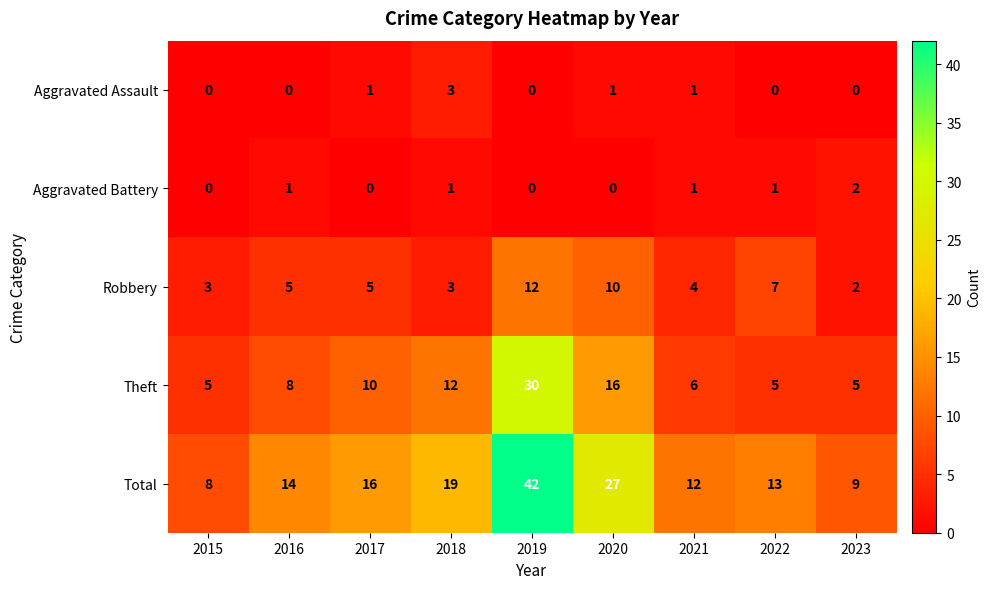

What is the difference between the highest and lowest values at 2023?

9